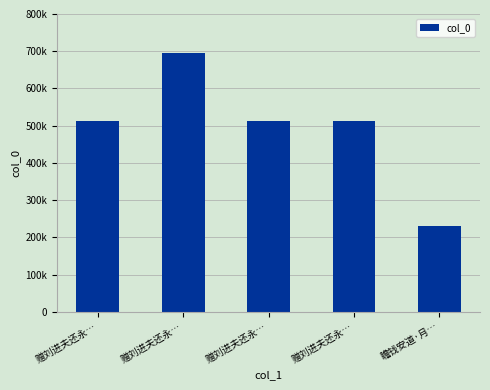

Are the bars horizontal?

No